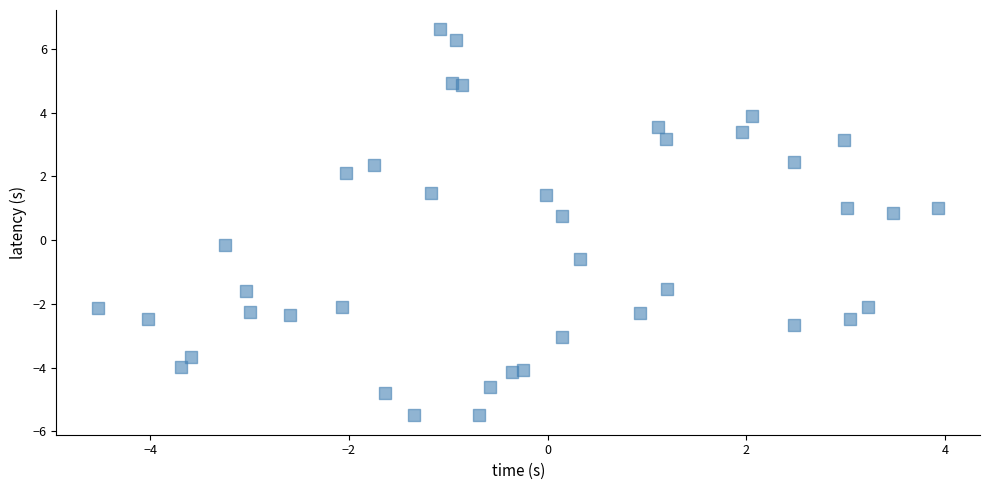

What is the range of Y values (max minus min)?

12.1